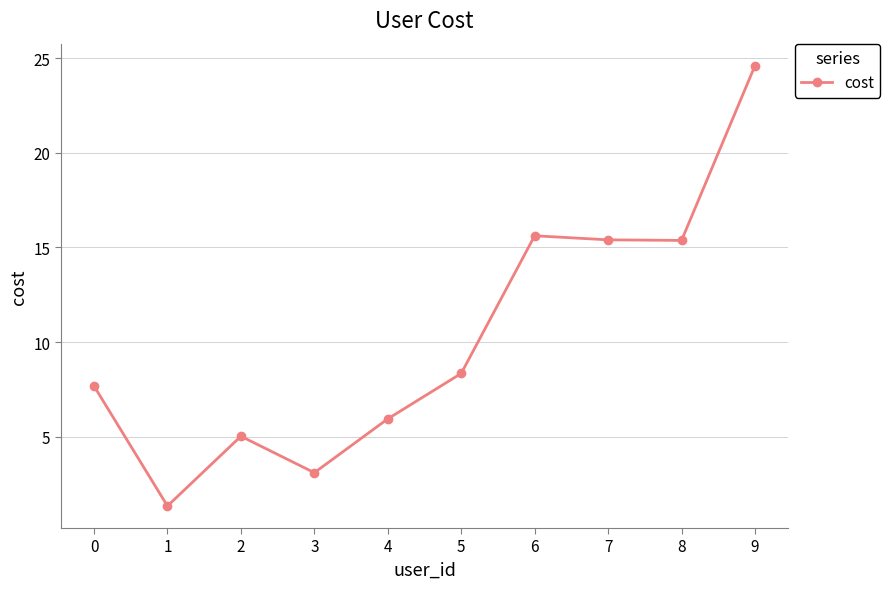

What is the change in value from 4 to 7?

+9.5